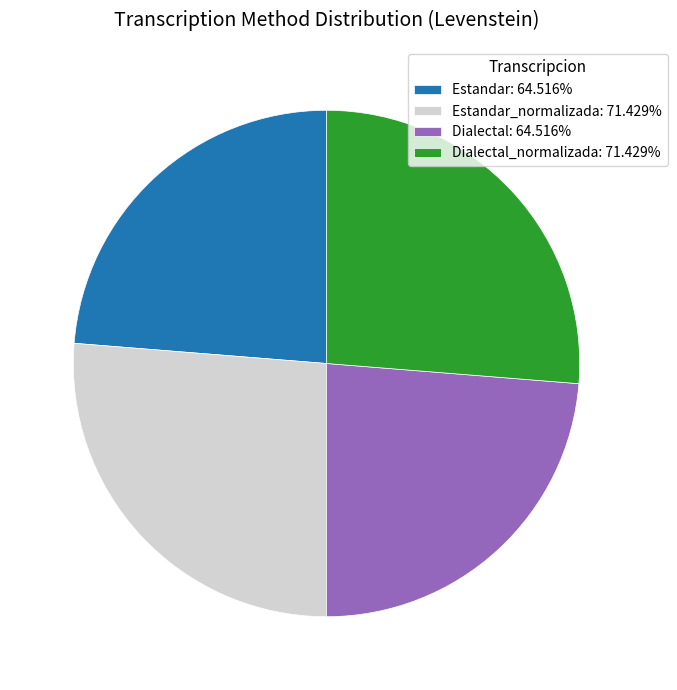

What is the ratio of the value at Dialectal: 64.516% to the value at Estandar_normalizada: 71.429%?

0.9